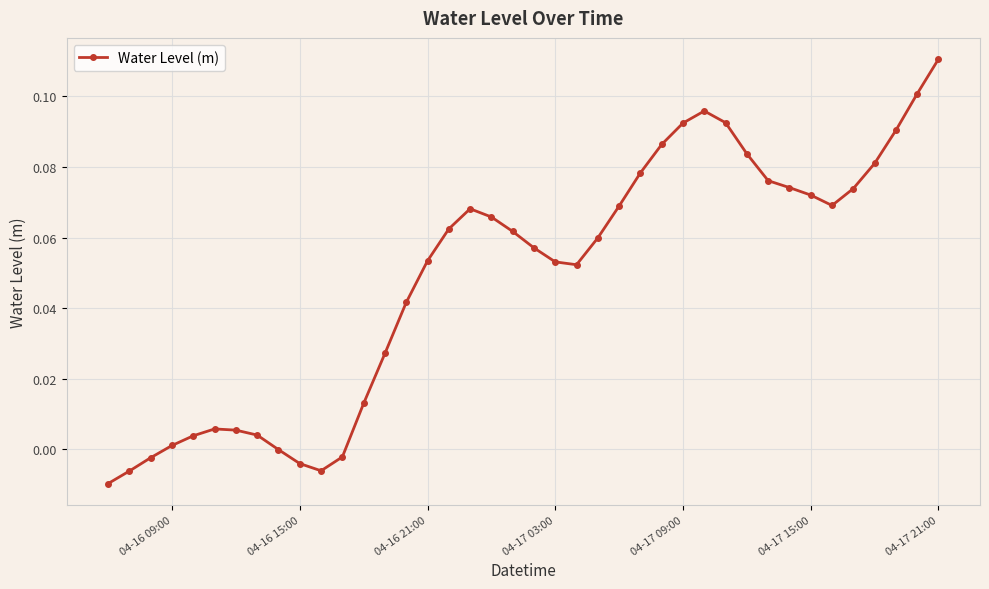

What is the sum of all values?

2.0